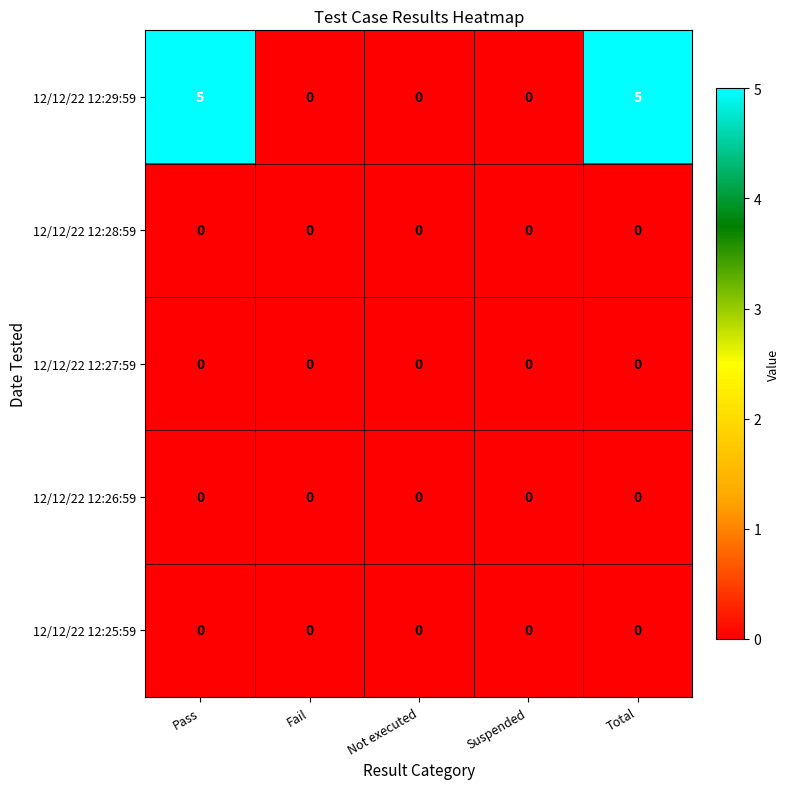

What is the total value across all series at Pass?

5